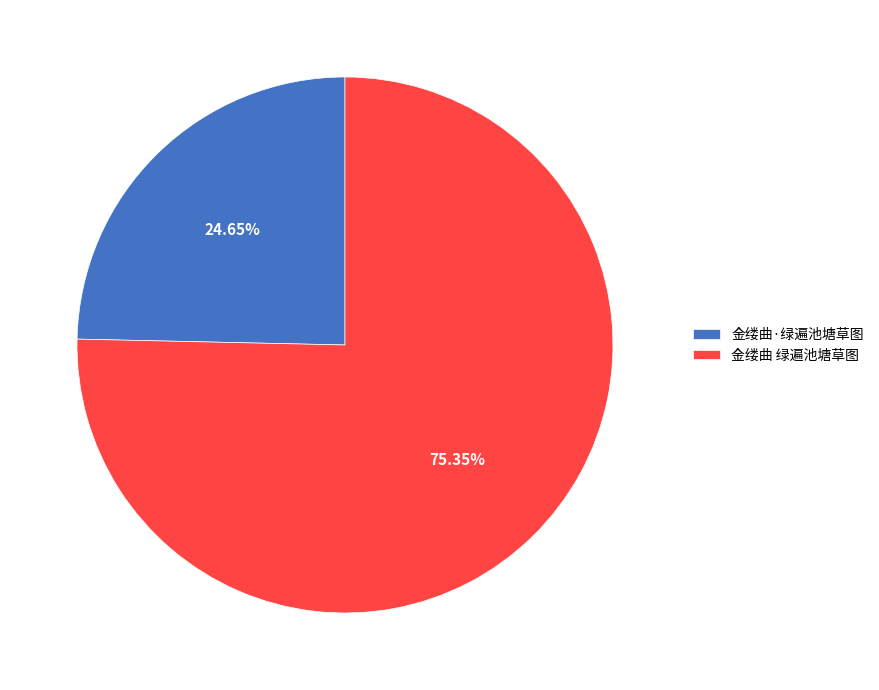

Combined, do 金缕曲·绿遍池塘草图 and 金缕曲 绿遍池塘草图 account for over 50%?

Yes